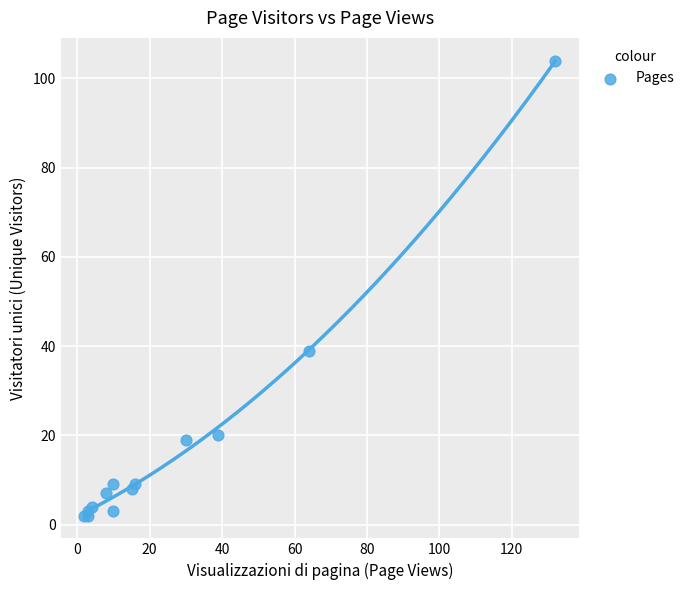

What Y value in the scatter plot is closest to 53?

39